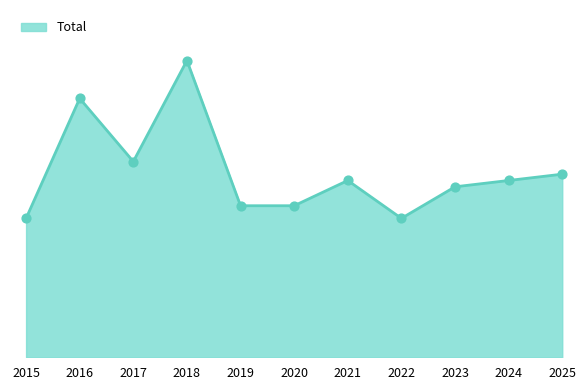

What is the change in value from 2015 to 2016?

+19